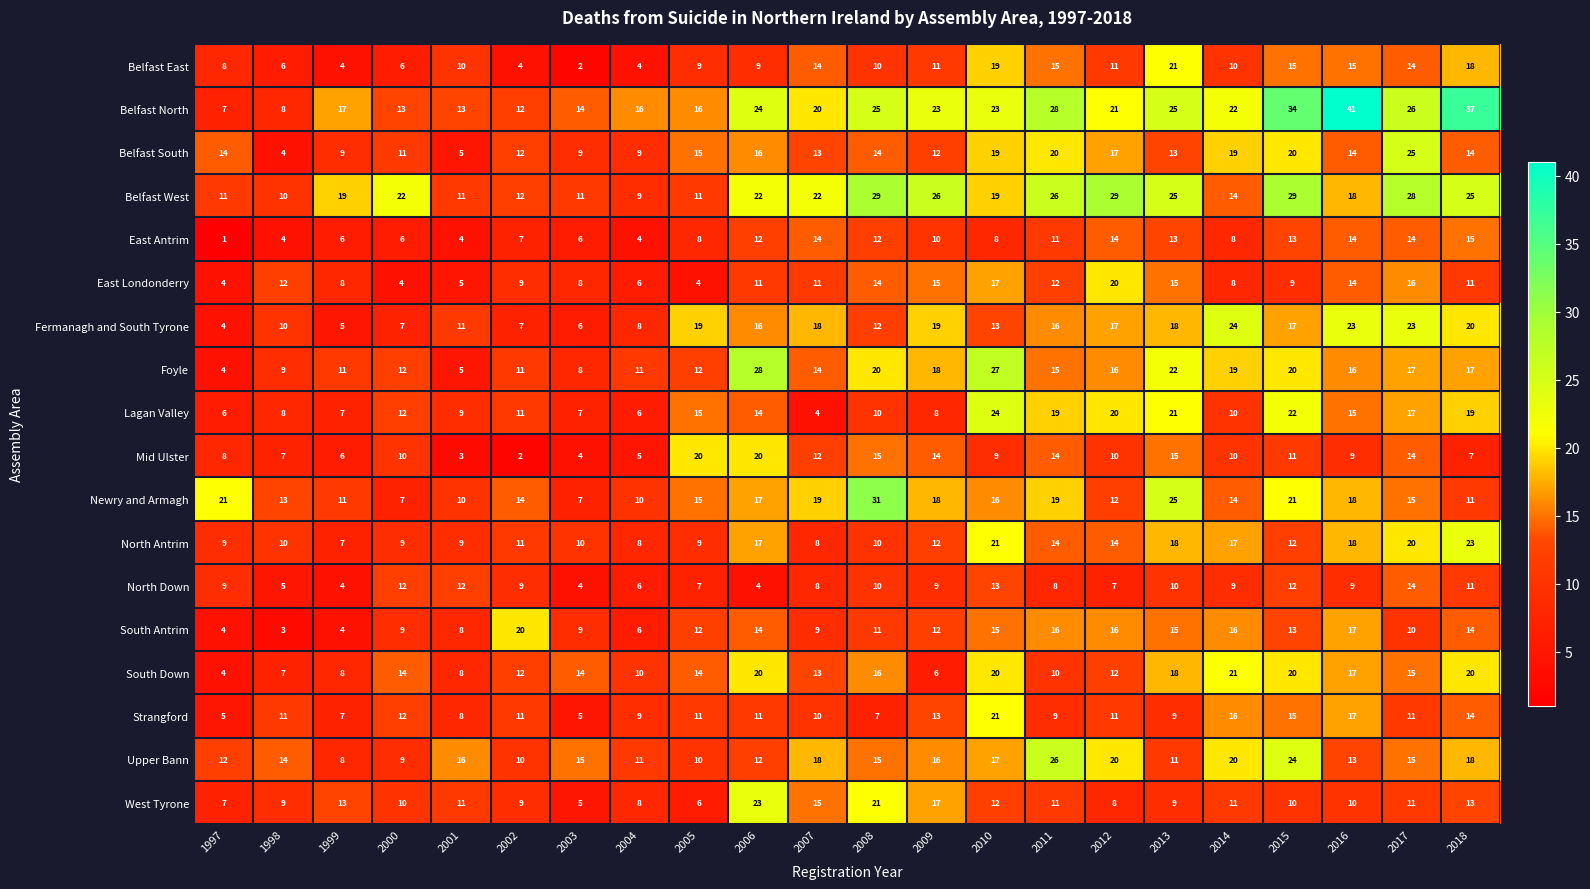

What is the maximum value for Belfast West?

29